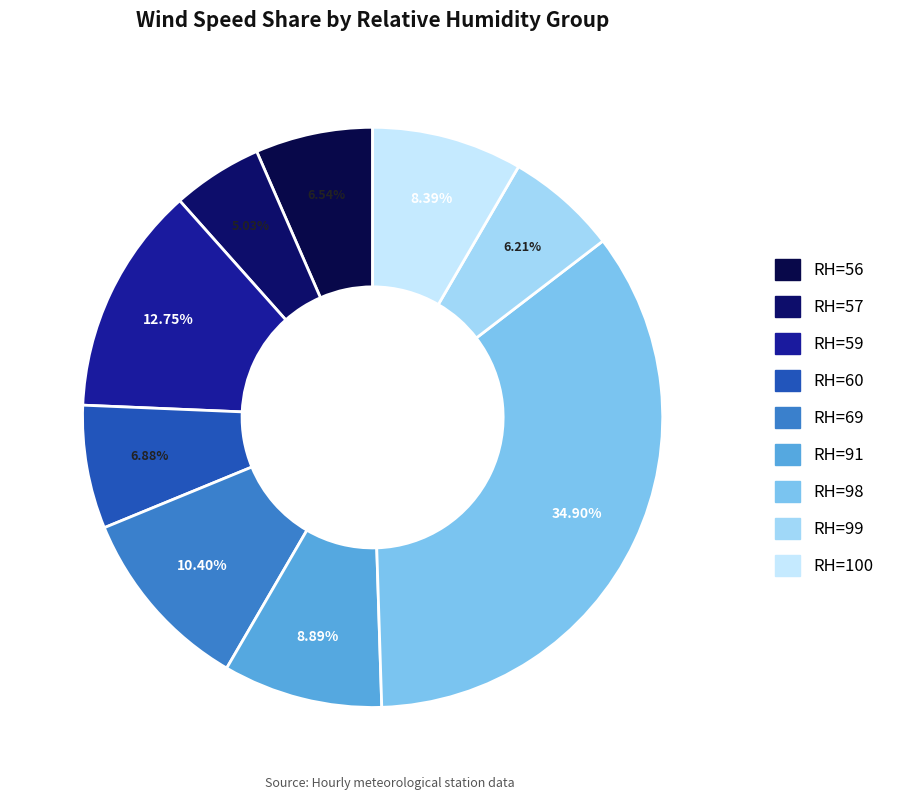

Does any single category account for the majority?

No